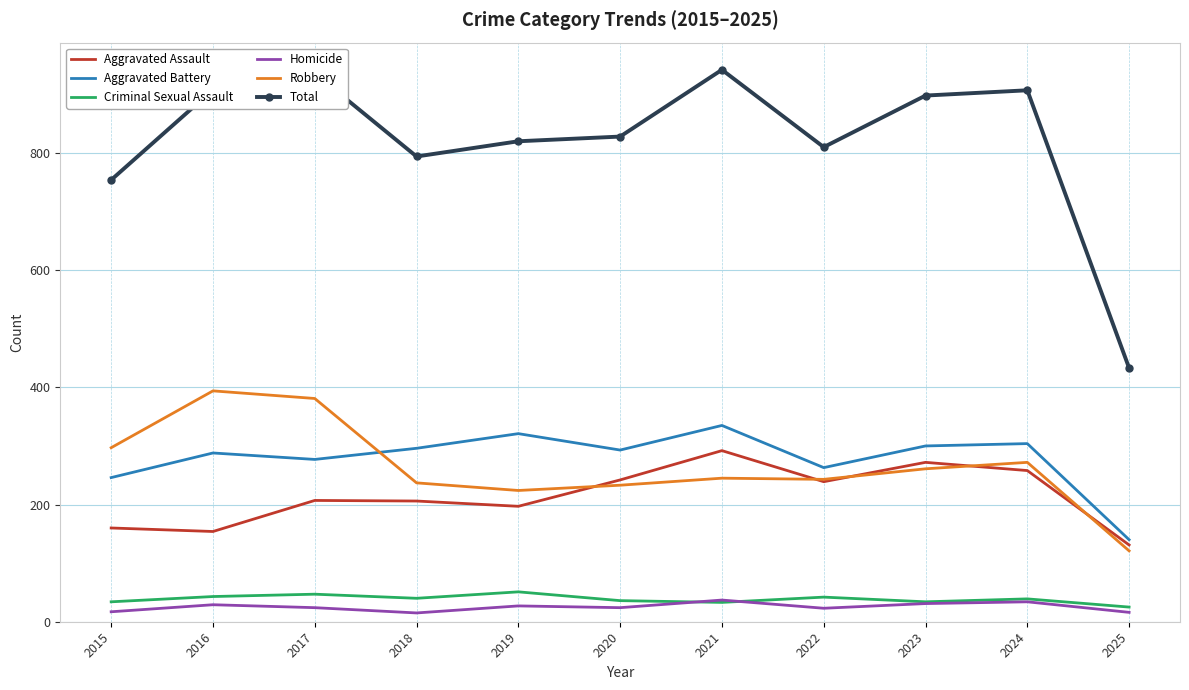

True or false: Criminal Sexual Assault and Robbery intersect in this chart.

False